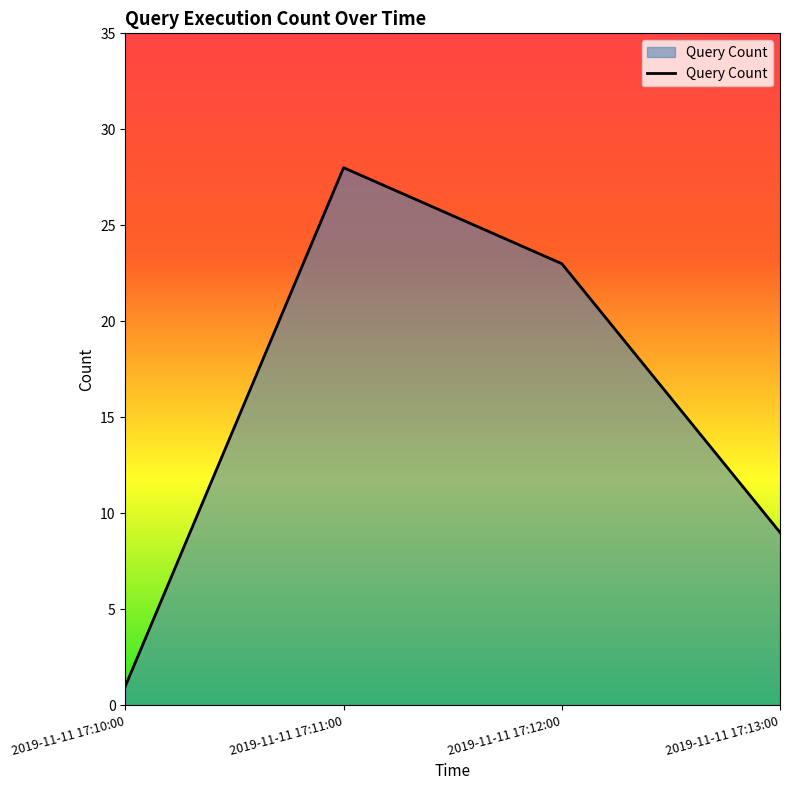

True or false: the data shows 9 at 2019-11-11 17:13:00.

True